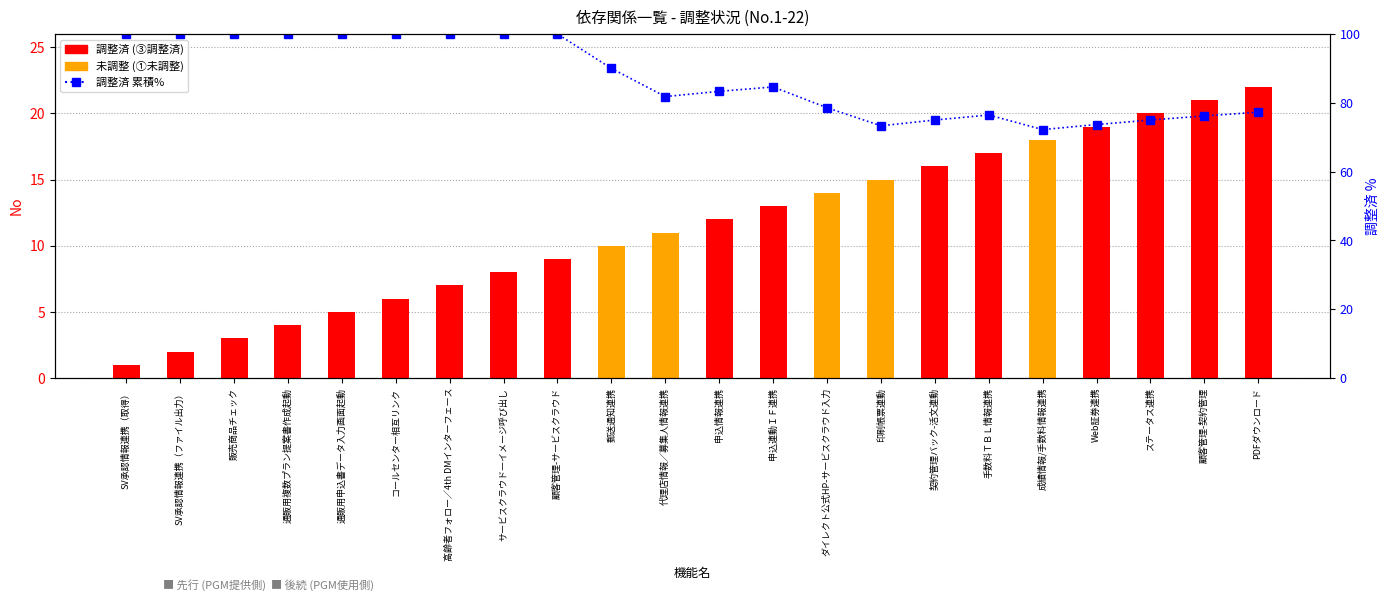

List the labels in order of 調整済 累積% value, largest first.

SV承認情報連携（取得）, SV承認情報連携（ファイル出力）, 販売商品チェック, 通販用複数プラン提案書作成起動, 通販用申込書データ入力画面起動, コールセンター相互リンク, 高齢者フォロー／4th DMインターフェース, サービスクラウド―イメージ呼び出し, 顧客管理-サービスクラウド, 郵送通知連携, 申込連動ＩＦ連携, 申込情報連携, 代理店情報／募集人情報連携, ダイレクト公式HP-サービスクラウド入力, PDFダウンロード, 手数料ＴＢＬ情報連携, 顧客管理-契約管理, 契約管理バック-活文連動, ステータス連携, Web証券連携, 印刷帳票連動, 成績情報/手数料情報連携